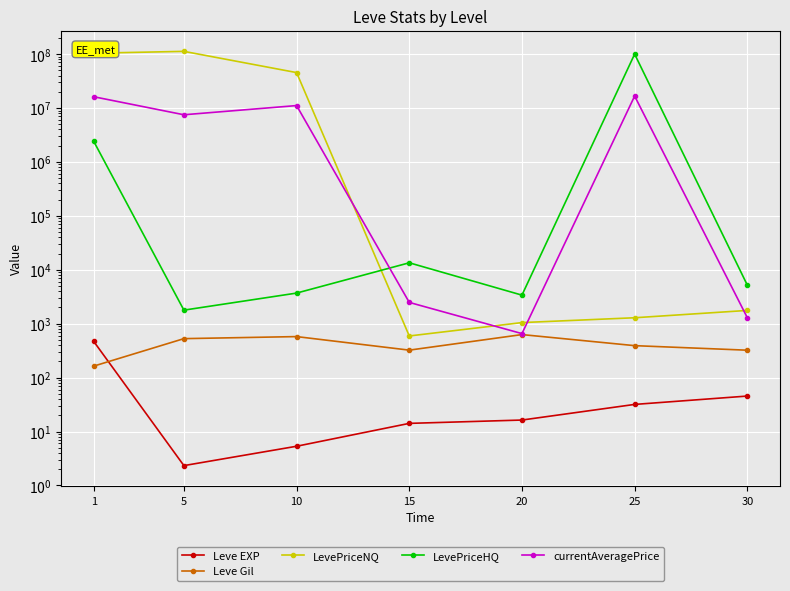

True or false: Leve EXP and LevePriceNQ intersect in this chart.

False